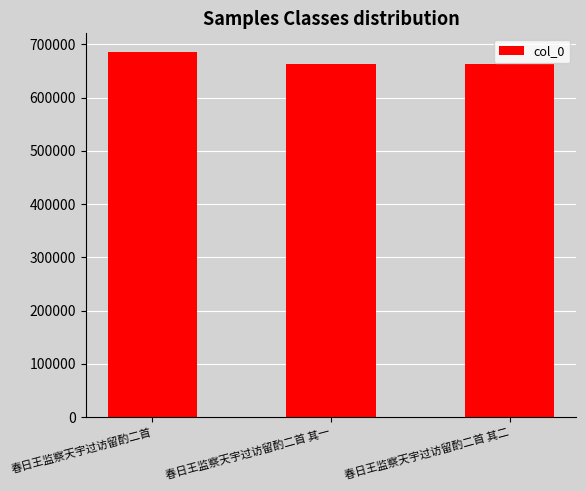

Which has a higher value, 春日王监察天宇过访留酌二首 or 春日王监察天宇过访留酌二首 其二?

春日王监察天宇过访留酌二首